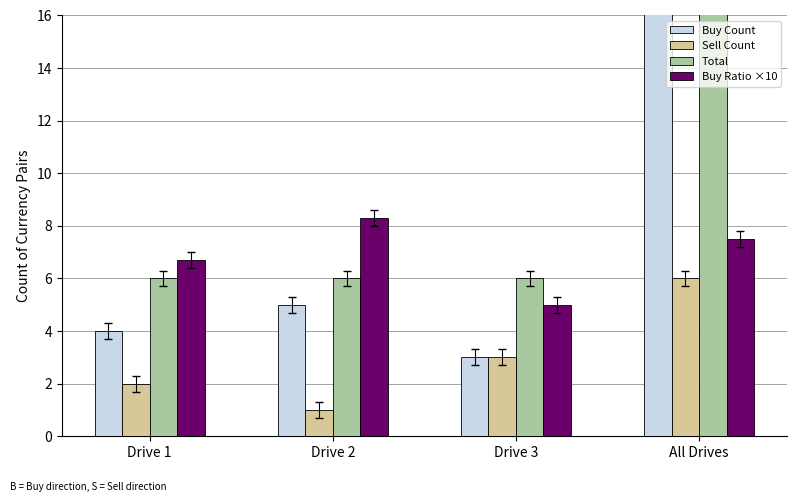

Where is Total nearest to the value 15?

Drive 1